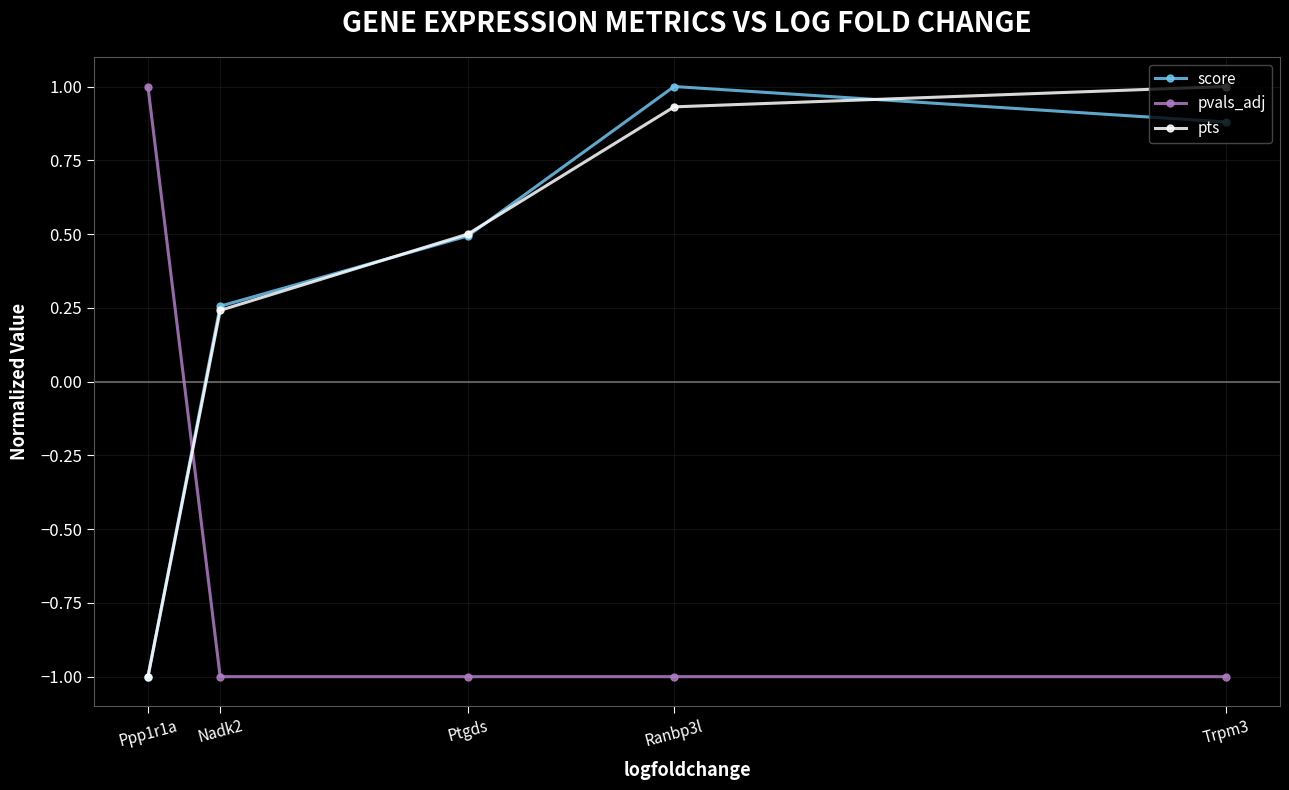

What position from the left is Ranbp3l?

4